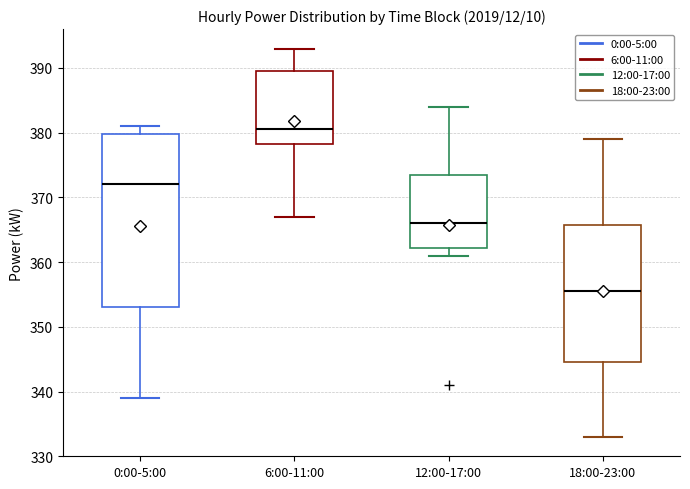

Reading left to right, transcribe this box plot: for each box, give where its median line is, the range the box spans, and where its two whiskers end, as read against the y-axis. The values are not printed on the chart, so give them approximately, as read against the axis.

0:00-5:00: median 372, box 353 to 380, whiskers 339 to 381
6:00-11:00: median 381, box 378 to 390, whiskers 367 to 393
12:00-17:00: median 366, box 362 to 374, whiskers 361 to 384
18:00-23:00: median 356, box 345 to 366, whiskers 333 to 379